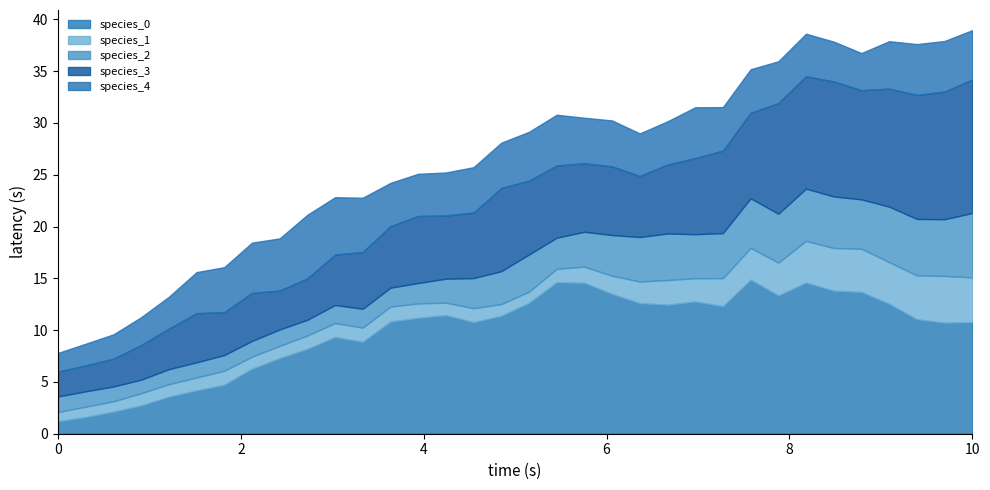

What is the maximum value for species_0?

14.9